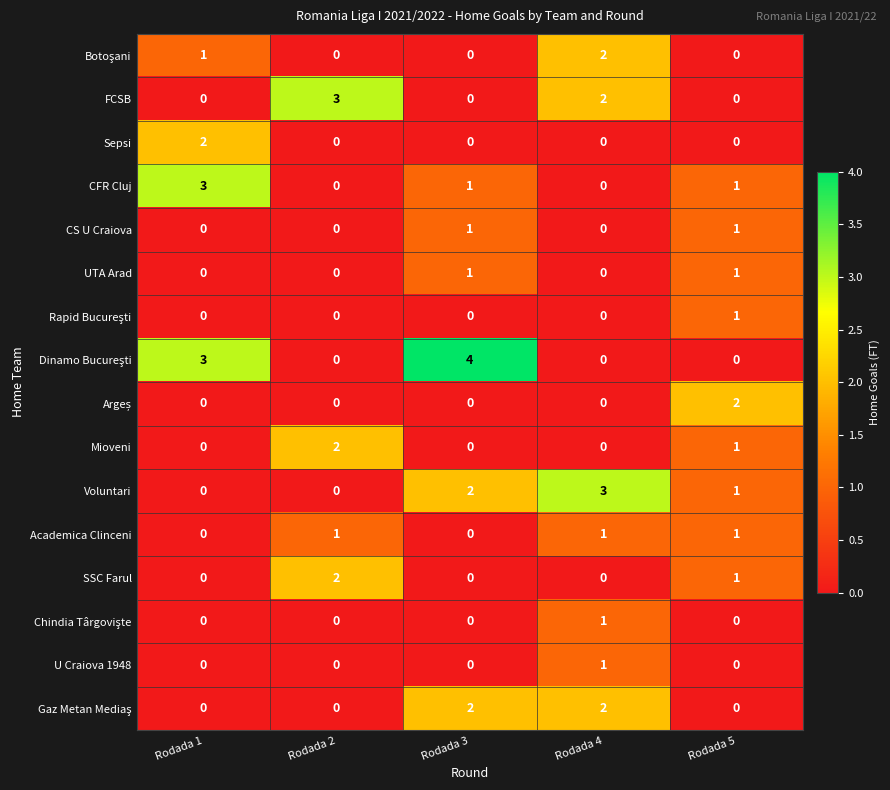

The UTA Arad series shows 1 at Rodada 3. True or false?

True